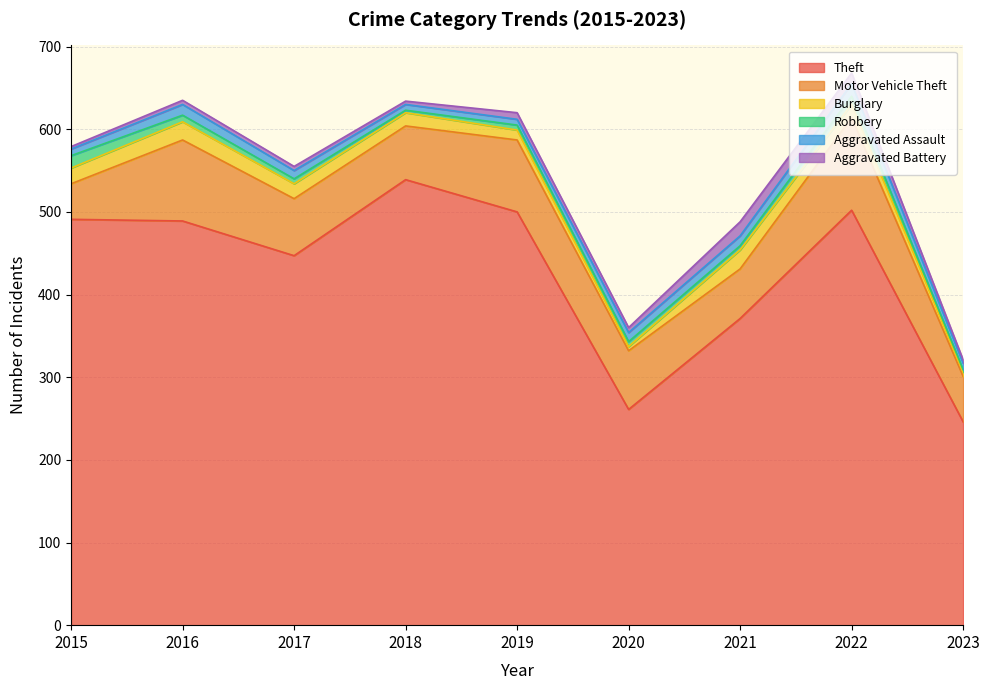

In Aggravated Battery, how many points are lower than both neighbors (excluding endpoints)?

2